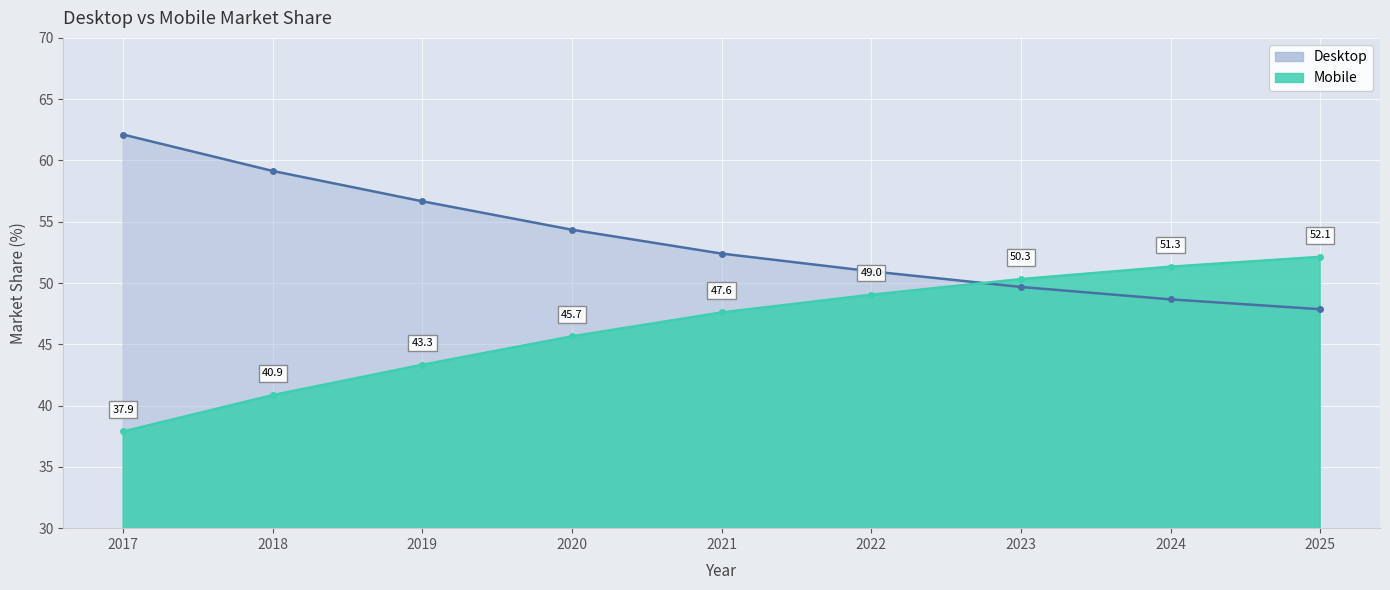

What is the spread (max minus min) of values at 2025?

4.3